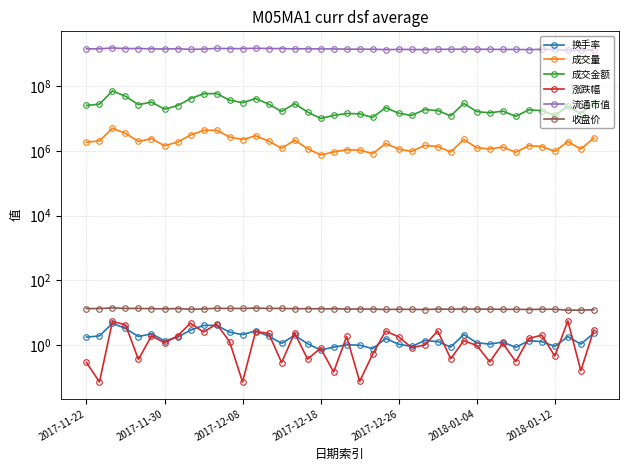

Rank the series by their maximum value, from highest to lowest.

流通市值, 成交金额, 成交量, 收盘价, 涨跌幅, 换手率